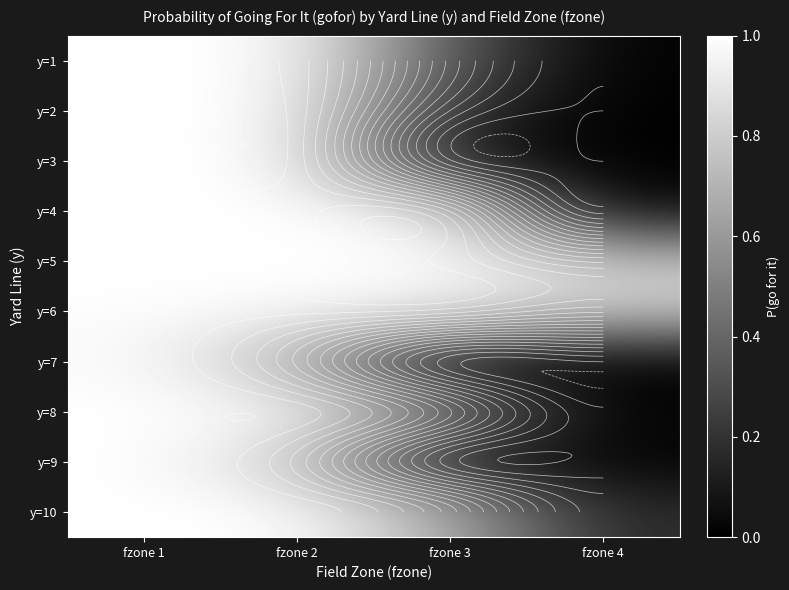

What is the highest value of the y=1 series?

1.0